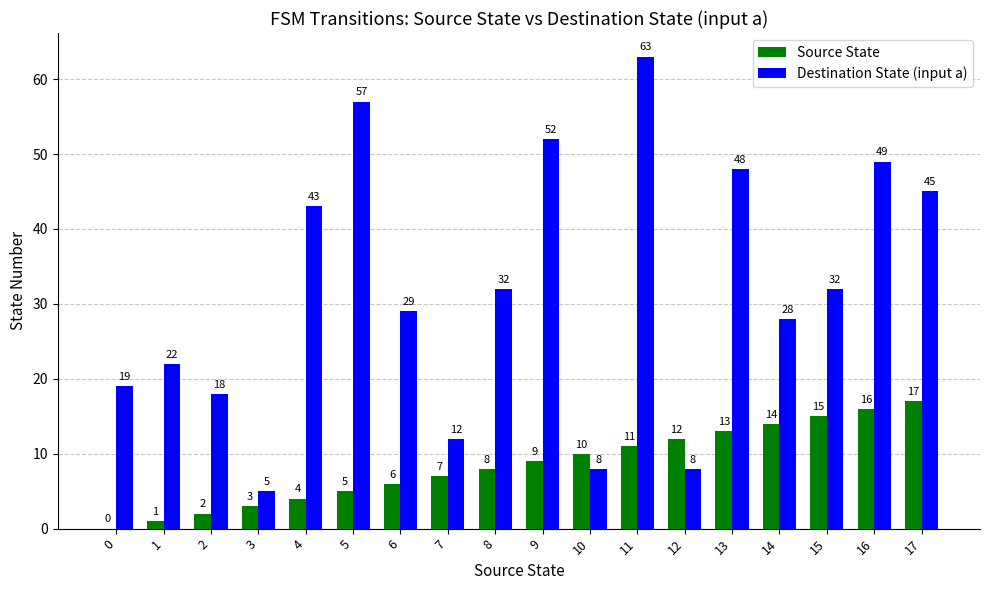

What is the sum of all Source State values?

153